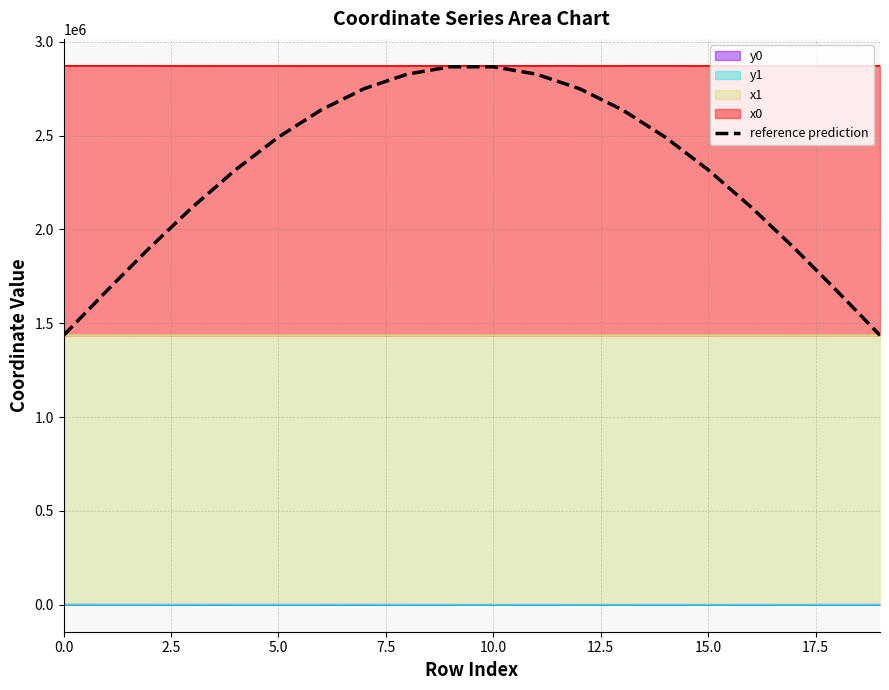

What is the sum of the values at 15 and 14?

4810137.7